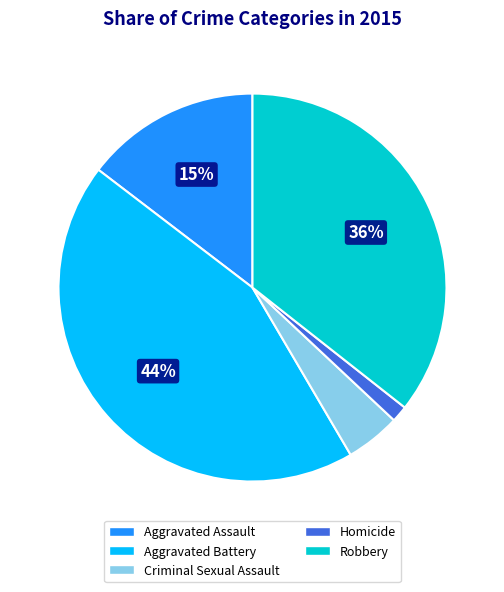

Combined, do Robbery and Homicide account for over 50%?

No